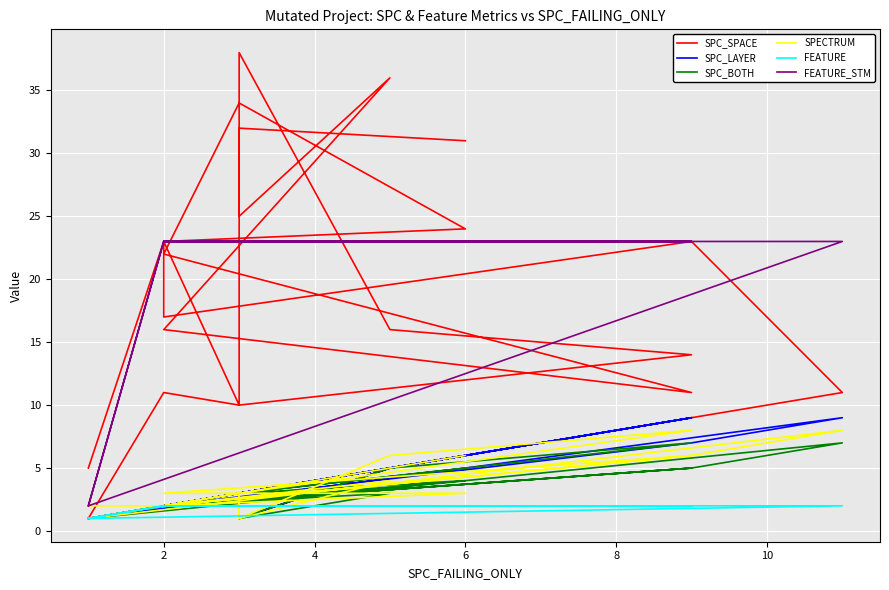

List the series in order of their peak value, highest first.

SPC_SPACE, FEATURE_STM, SPC_LAYER, SPECTRUM, SPC_BOTH, FEATURE